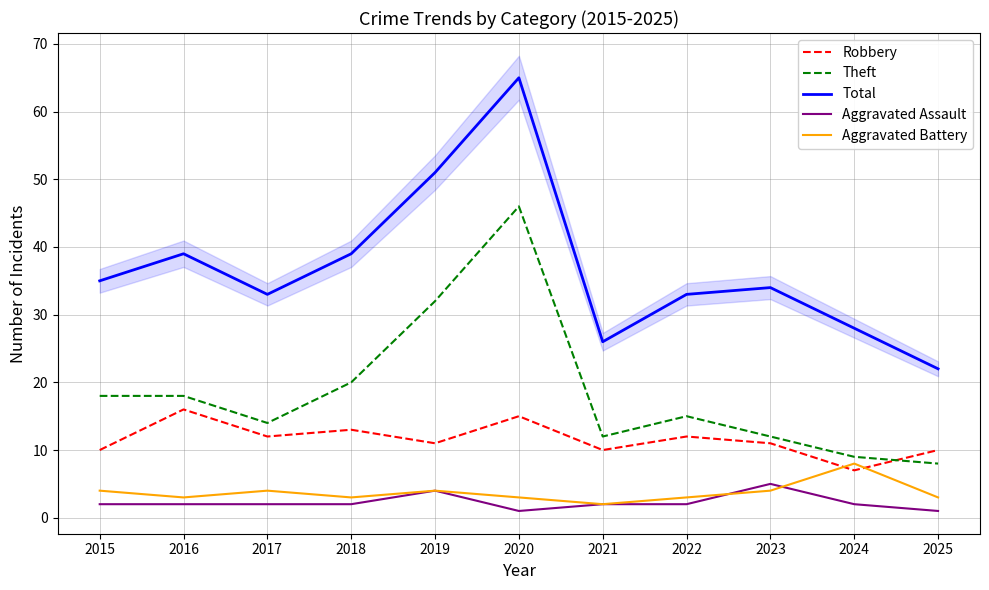

At 2016, list the series in order from smallest to largest.

Aggravated Assault, Aggravated Battery, Robbery, Theft, Total